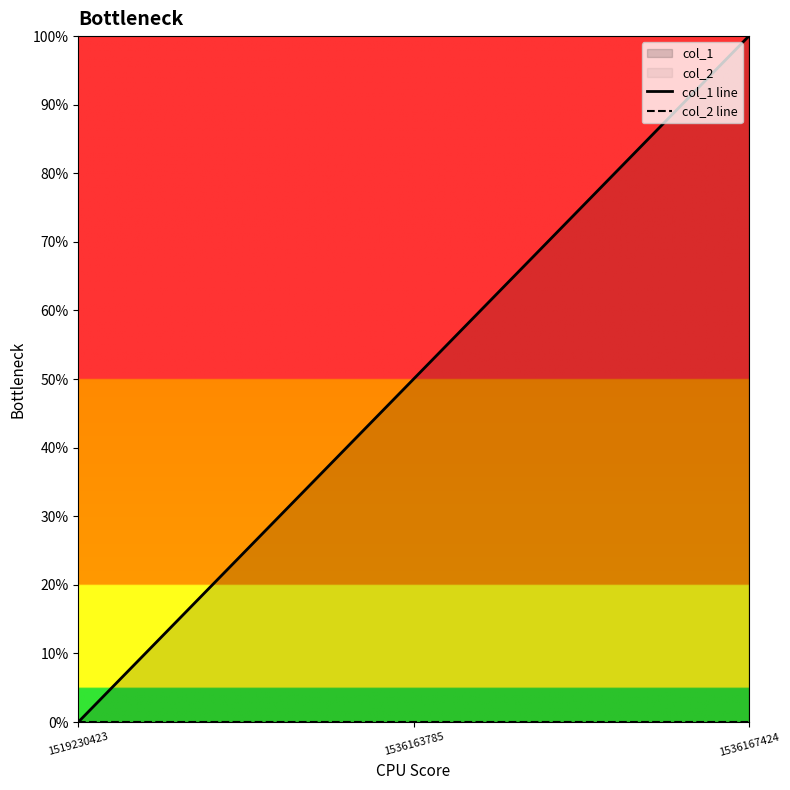

What is the difference between the maximum and minimum values in the col_1 line series?

1.0